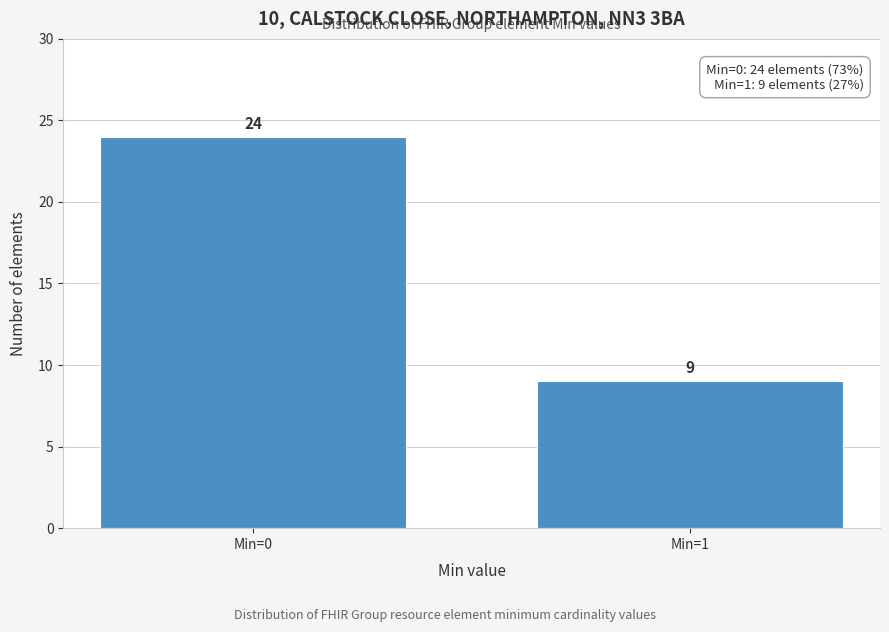

Reading left to right, extract all data points from this chart.

24	9